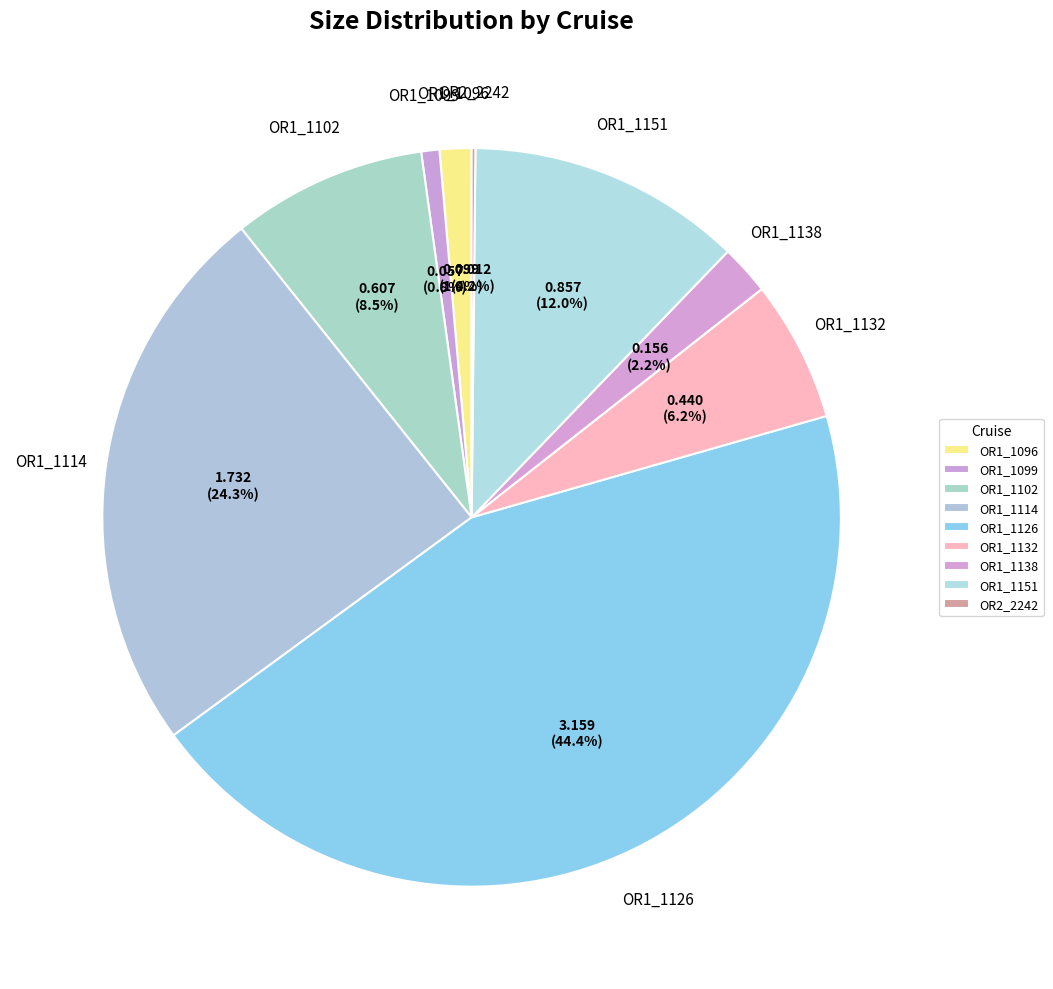

True or false: OR1_1132 accounts for 1% of the total.

False